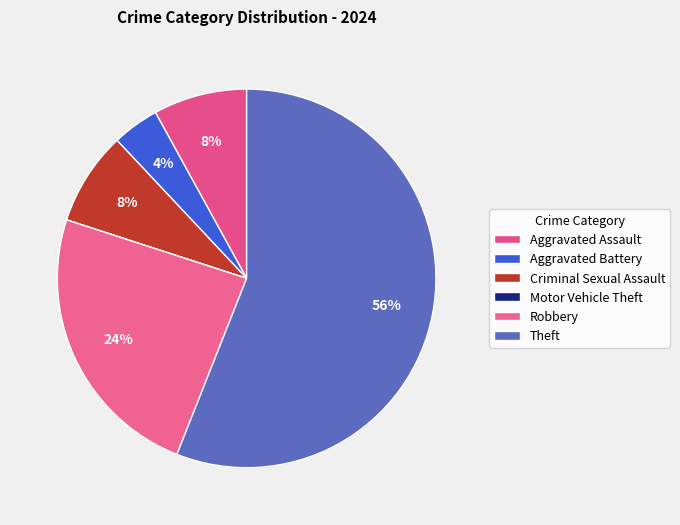

Is it true that Motor Vehicle Theft is 10% of the pie?

False